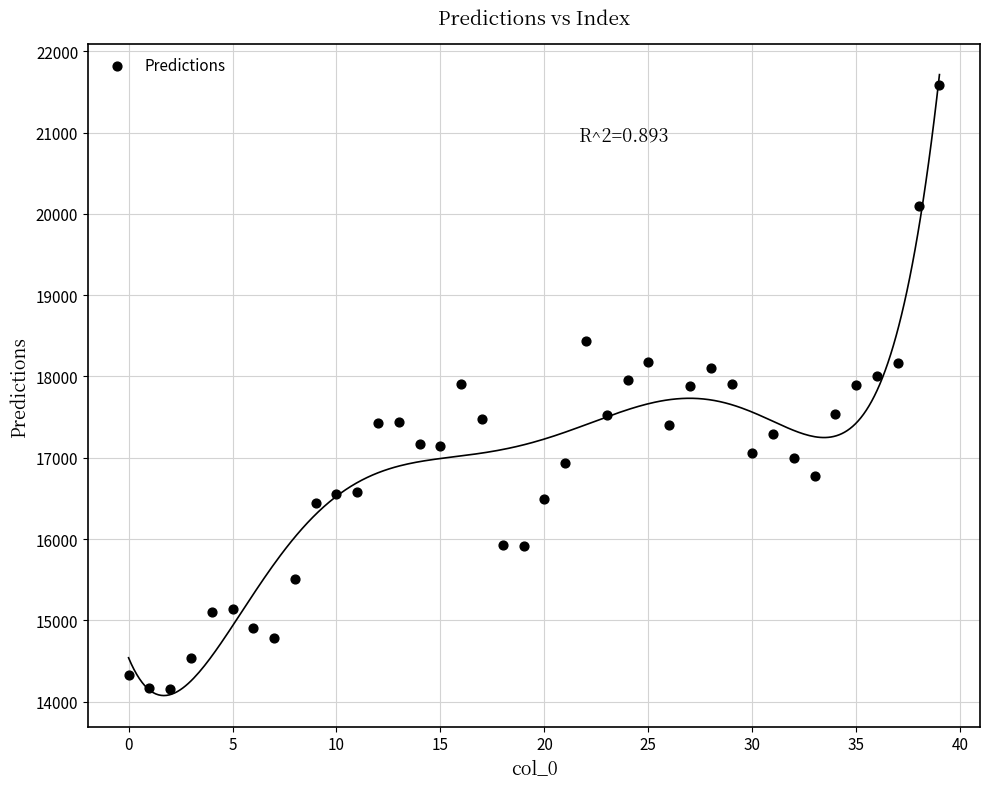

Count the number of points in this scatter plot.

40